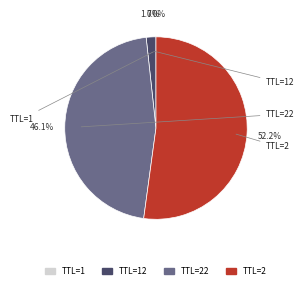

Does any single category account for the majority?

Yes